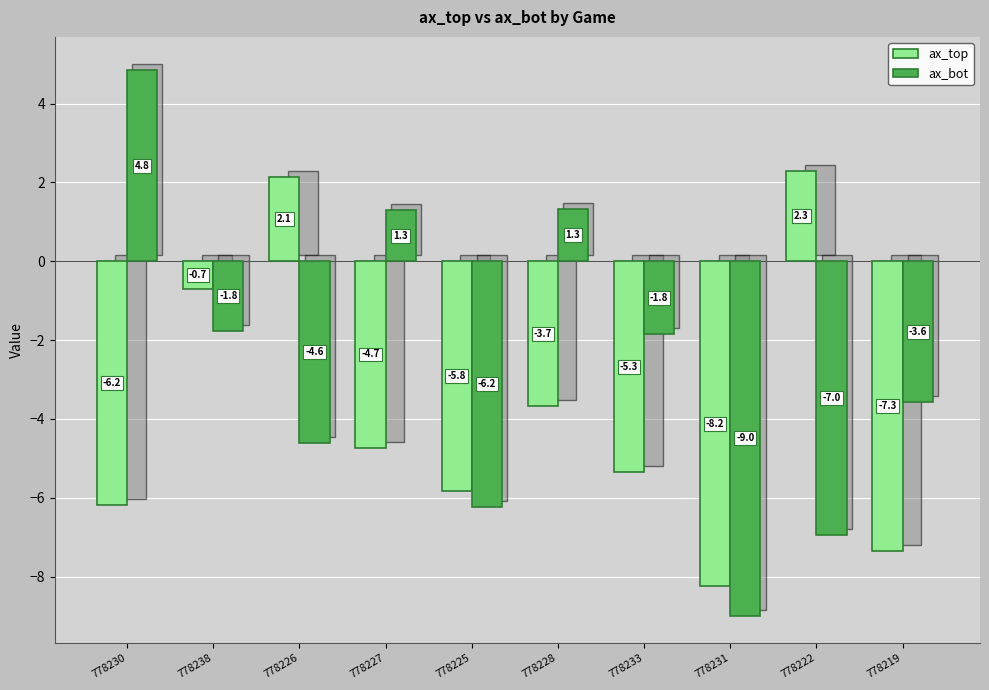

Which series has the largest range (max minus min)?

ax_bot